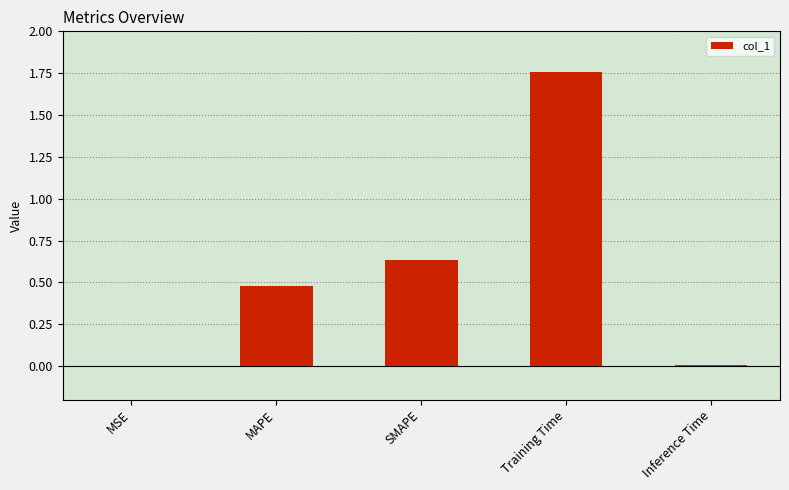

What is the sum of all values?

2.9